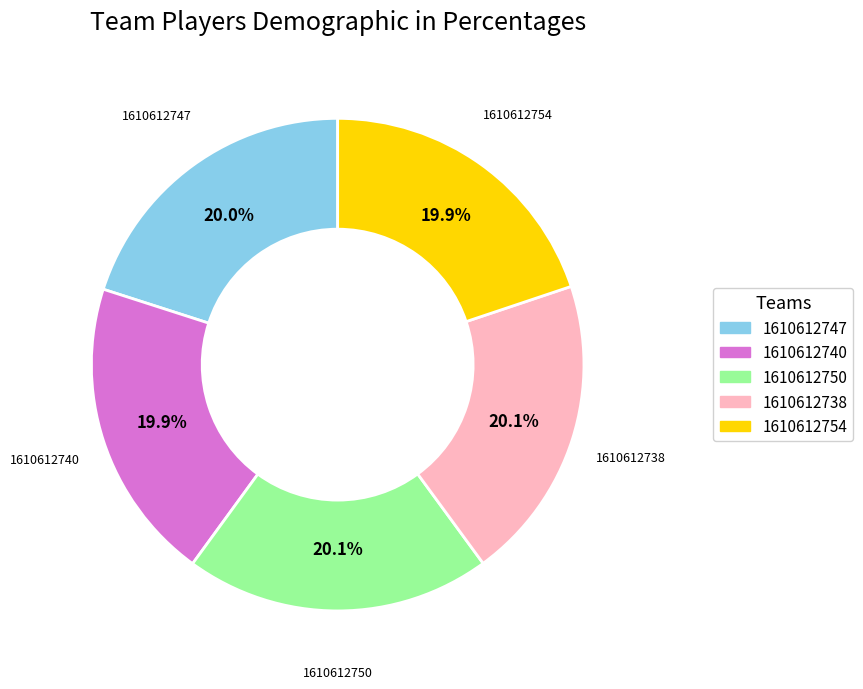

To the nearest percent, what is the average slice percentage?

20%